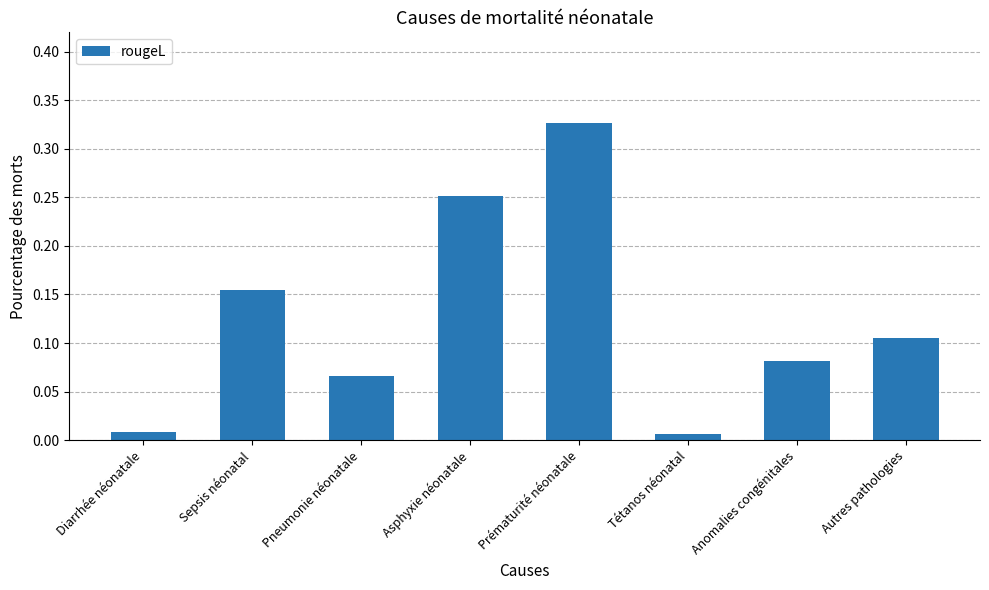

What is the sum of all values?

1.0